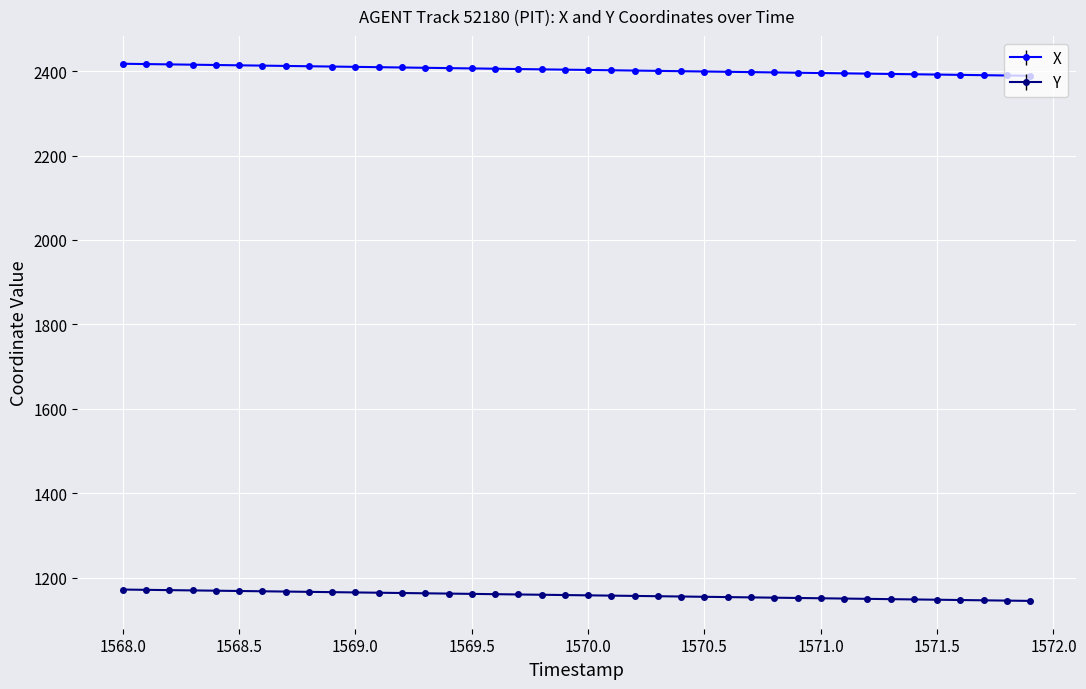

What is the sum of all X values?

96126.1